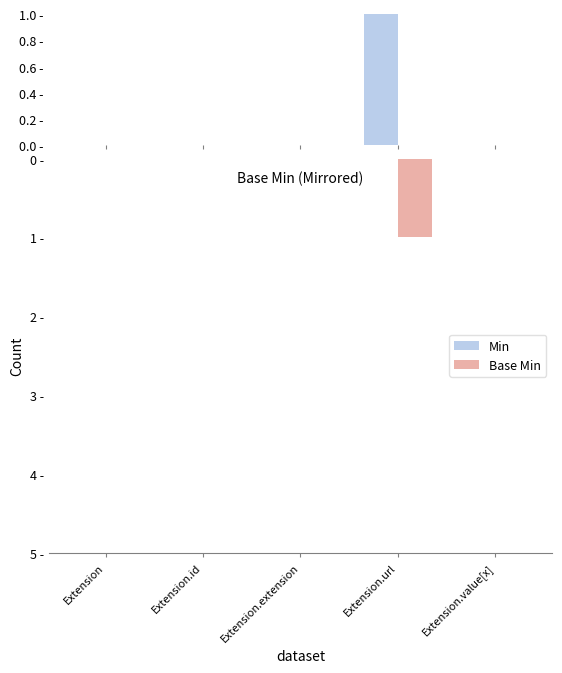

Between Extension.id and Extension.url, which series saw the biggest shift?

Base Min